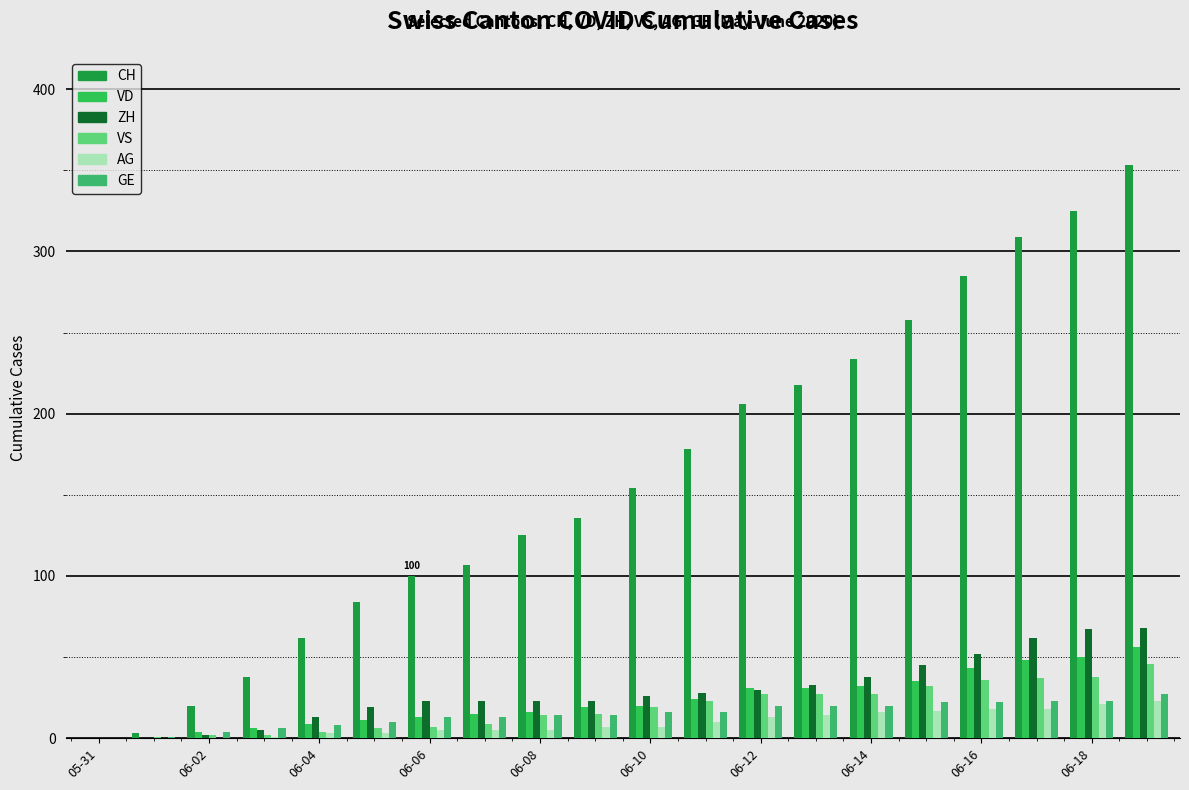

How many groups of bars are there?

20